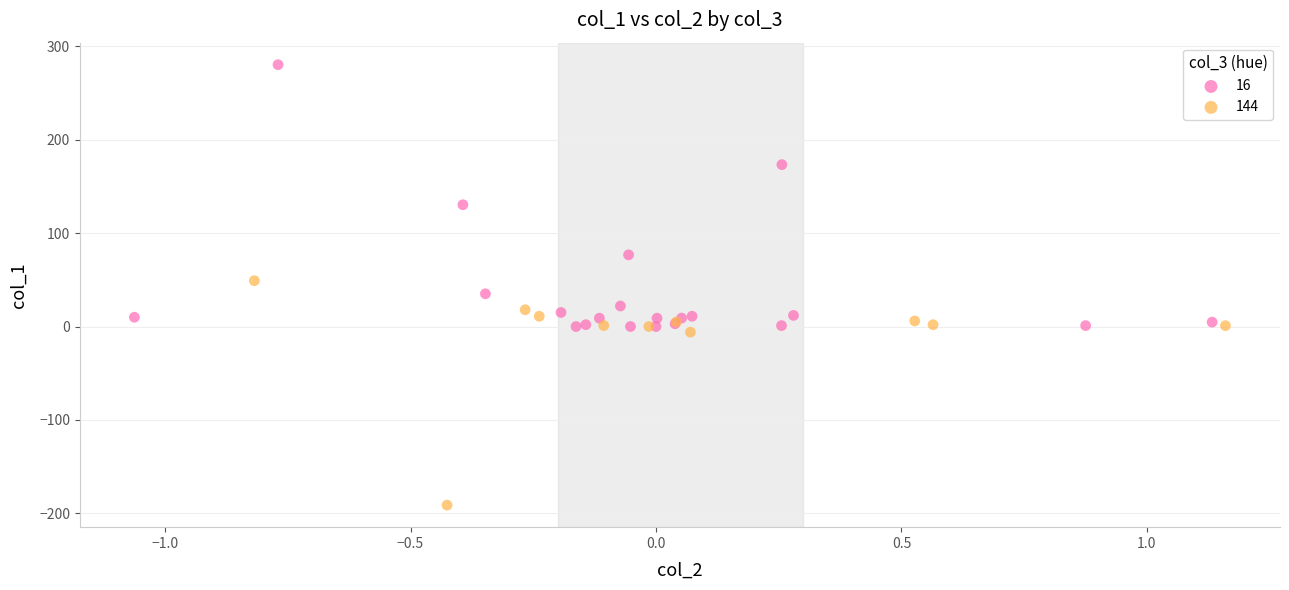

What are all the series names shown in the legend?

16, 144